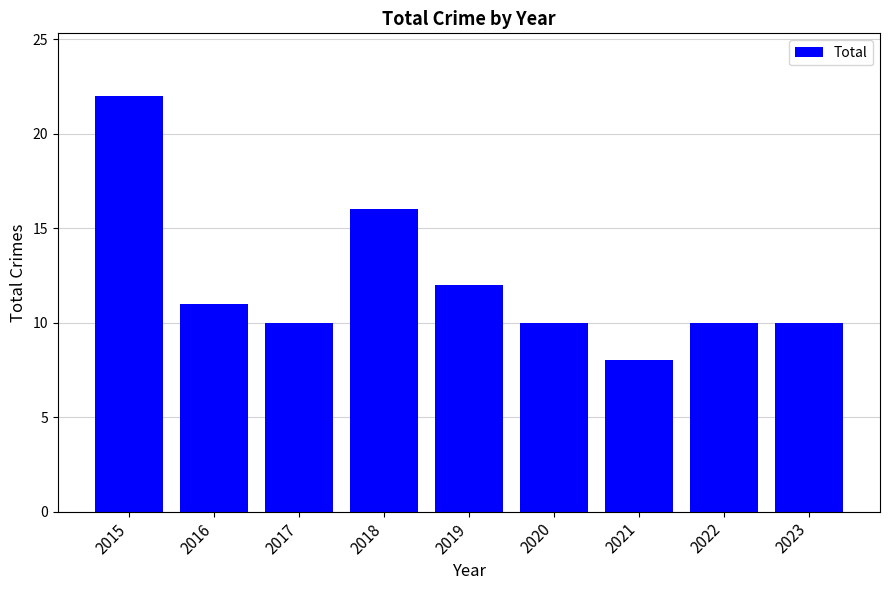

Where is the data nearest to the value 15?

2018